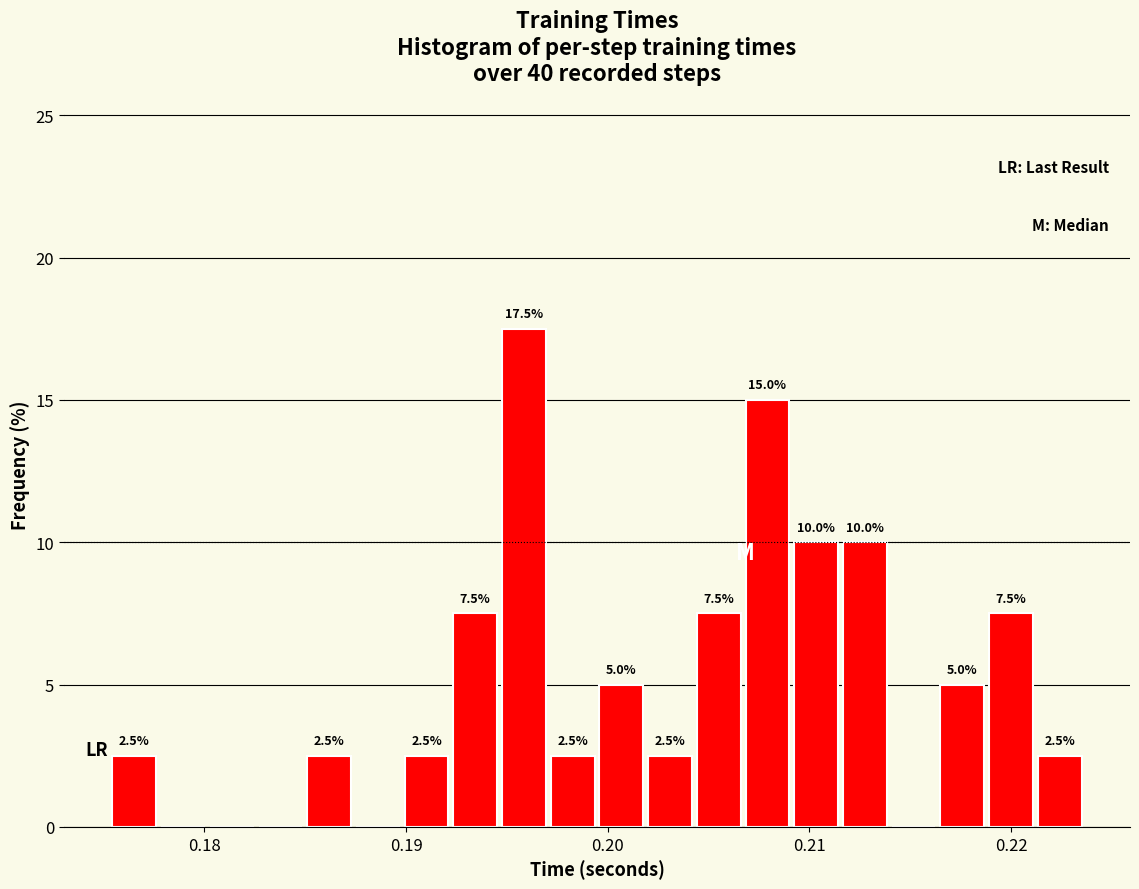

Around what value on the x-axis is the tallest bar? Give the approximate position of its centre, as read against the axis.

0.196